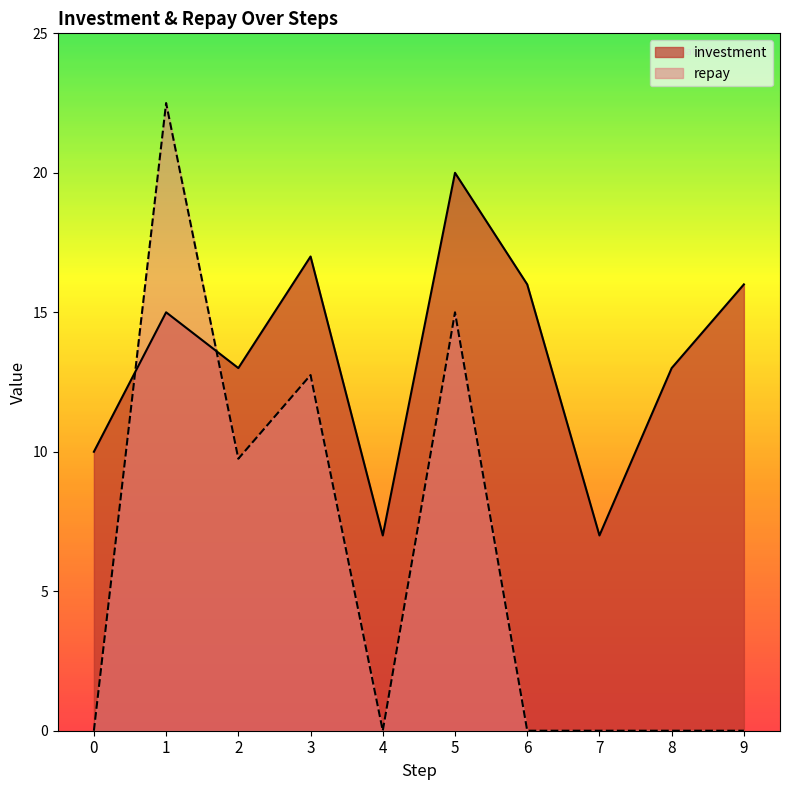

Which series changed the most between 1 and 5?

repay